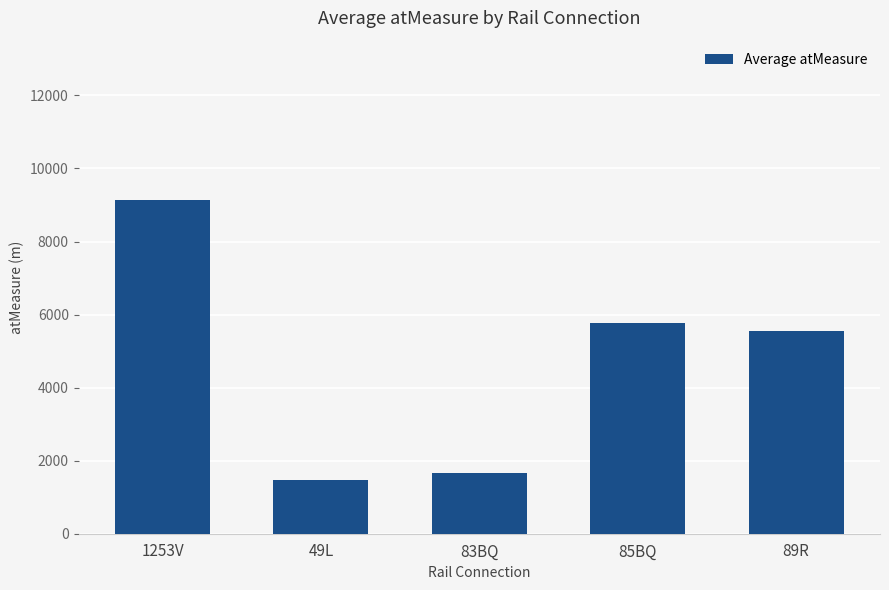

What is the minimum value shown in the chart?

1472.5